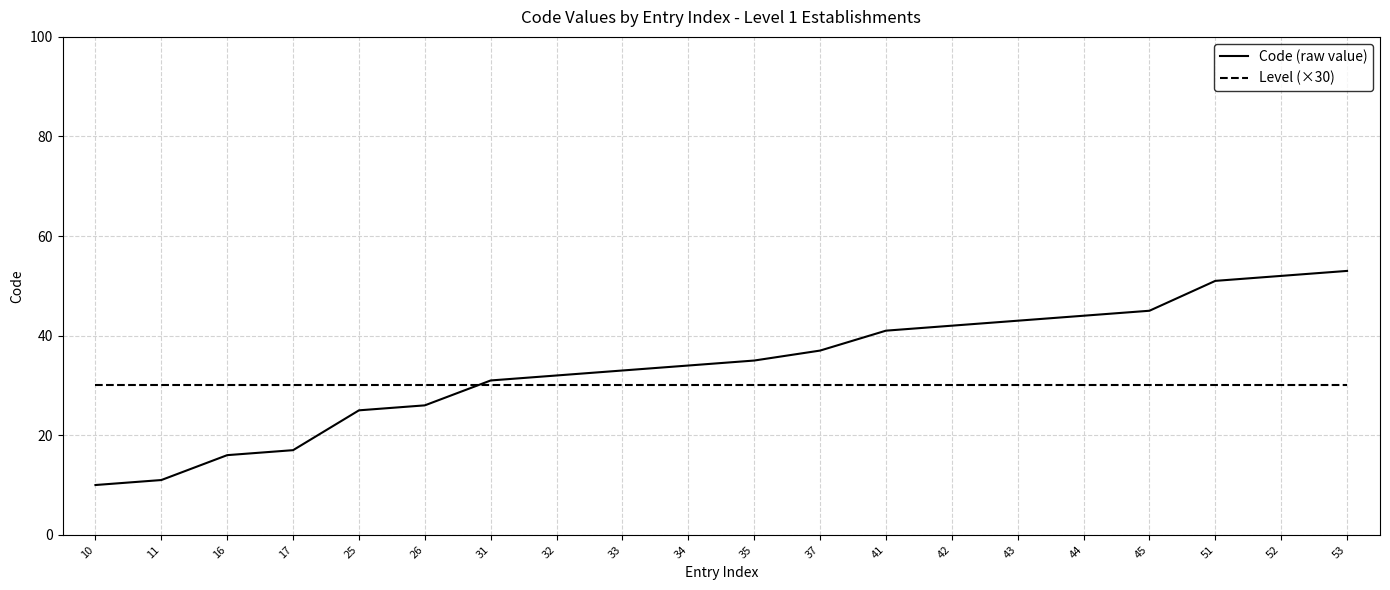

Which series has the largest total across all categories?

Code (raw value)